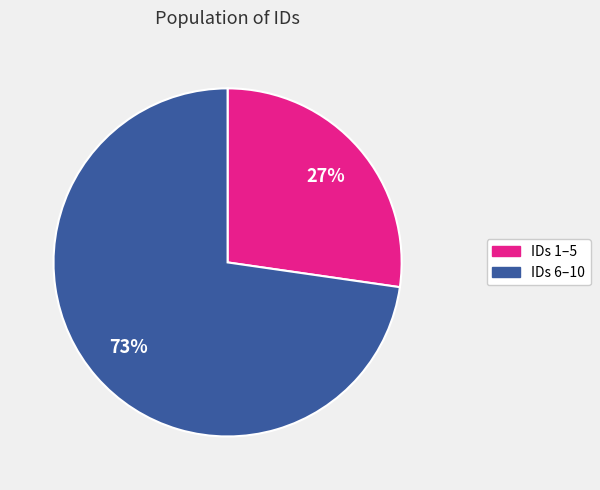

Is there any slice that represents more than half of the pie?

Yes